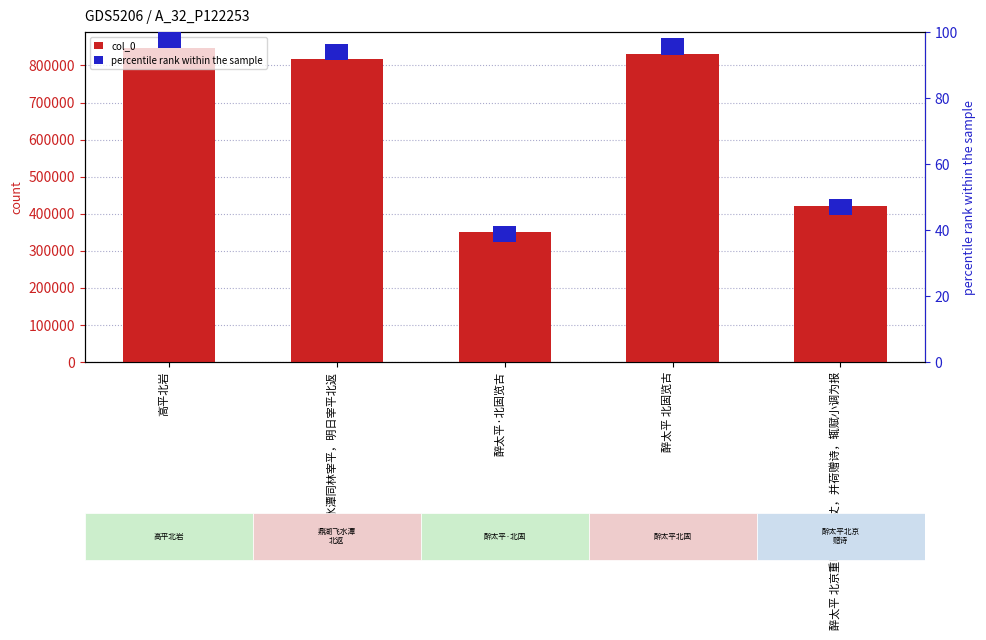

Is it true that percentile rank within the sample equals 5 at 高平北岩?

True